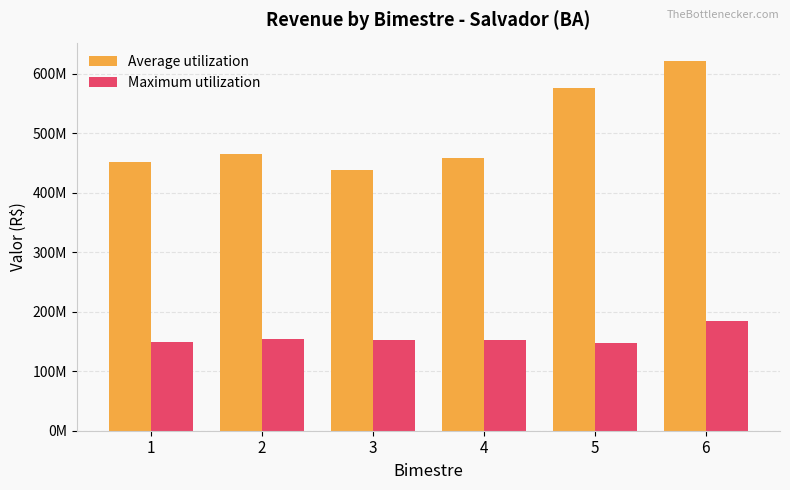

What are all the series names shown in the legend?

Average utilization, Maximum utilization